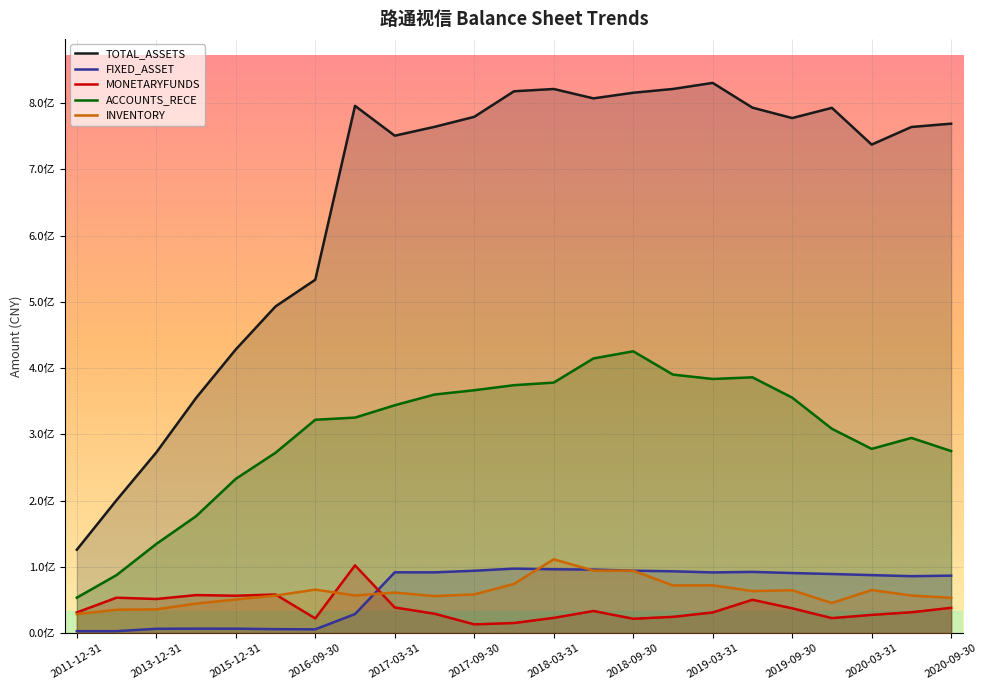

True or false: FIXED_ASSET and TOTAL_ASSETS intersect in this chart.

False